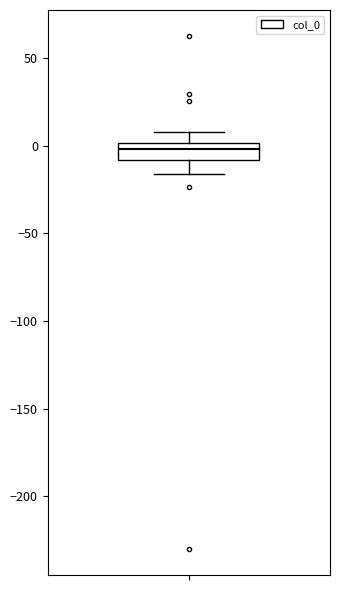

Transcribe this box plot: give where the median line is, the range the box spans, and where the two whiskers end, as read against the y-axis. The values are not printed on the chart, so give them approximately, as read against the axis.

median 0 (inside the box), box -10 to 0, whiskers -15 to 10